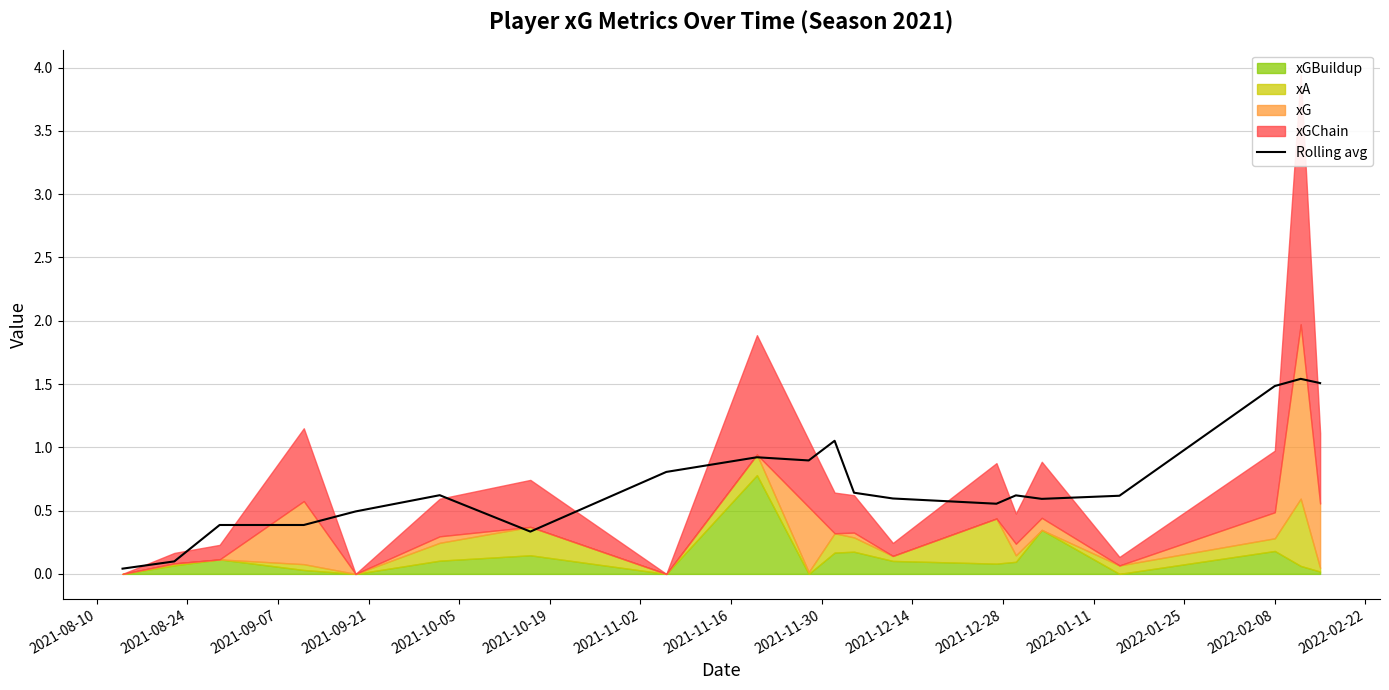

True or false: the data shows 0.6 at 2021-09-21.

False